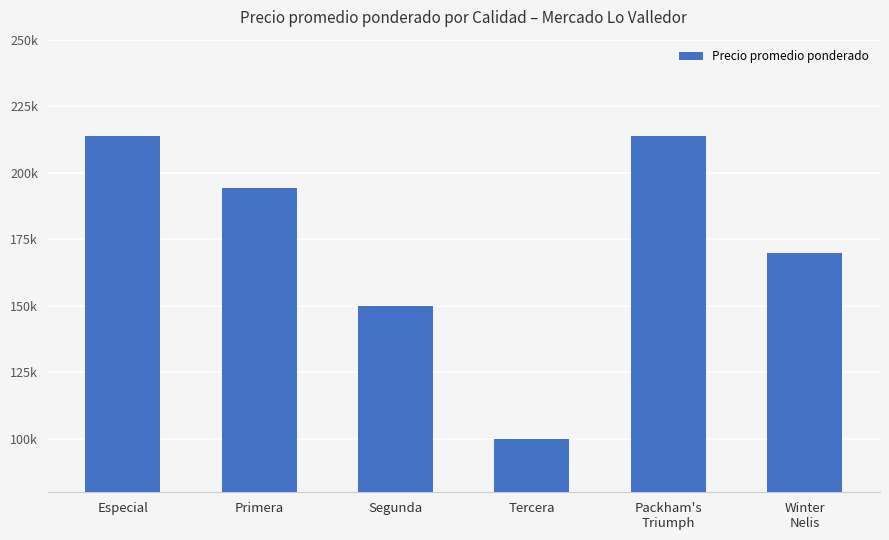

Does the chart contain any negative values?

No